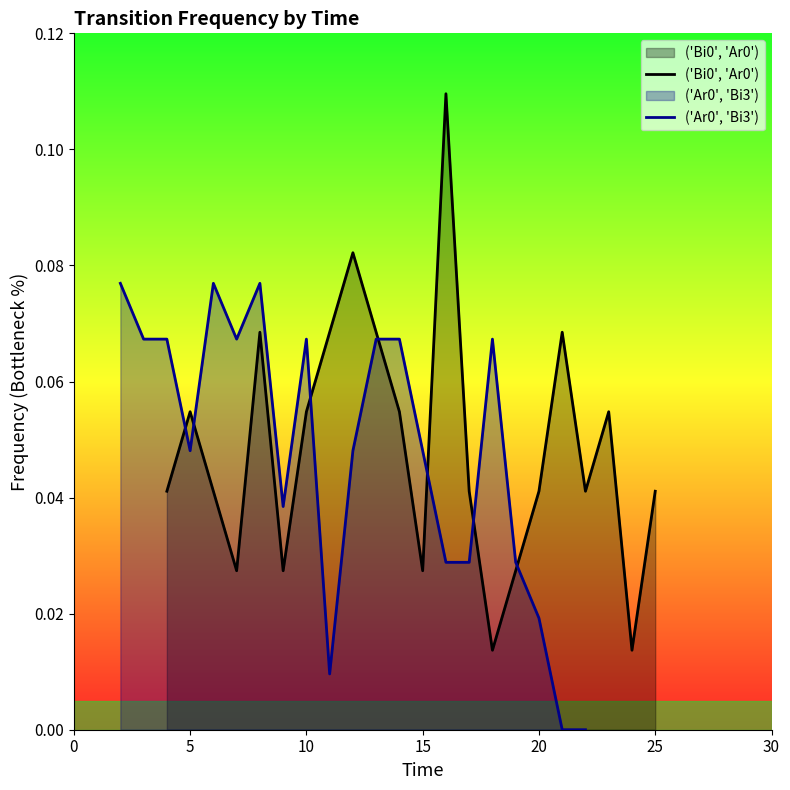

How many lines are shown in the chart?

2